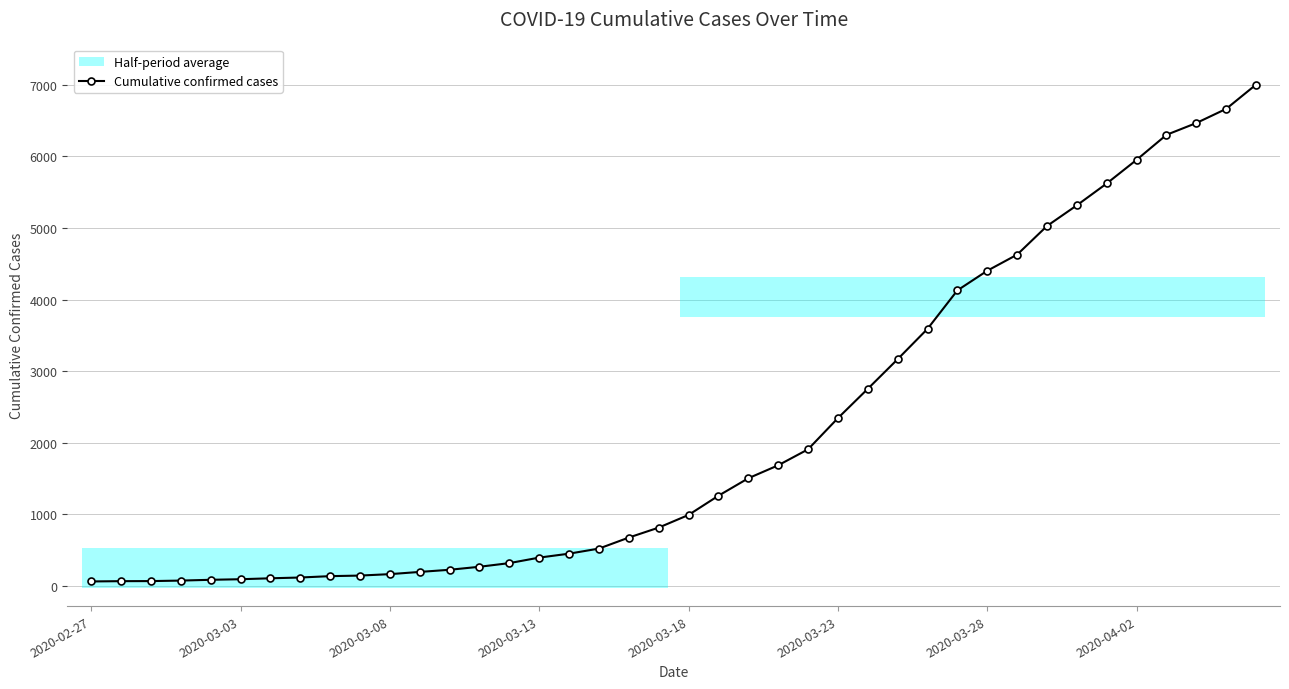

Is this an area chart (filled region under the line)?

No